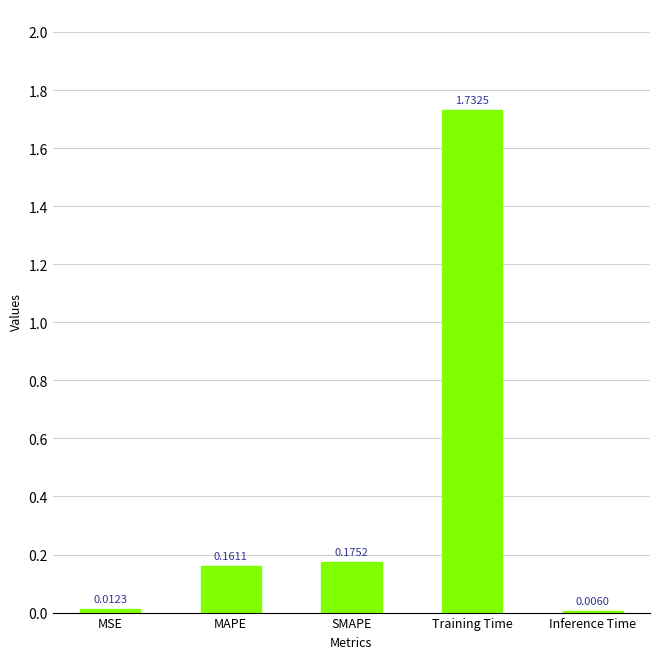

Between MSE and MAPE, which is larger?

MAPE